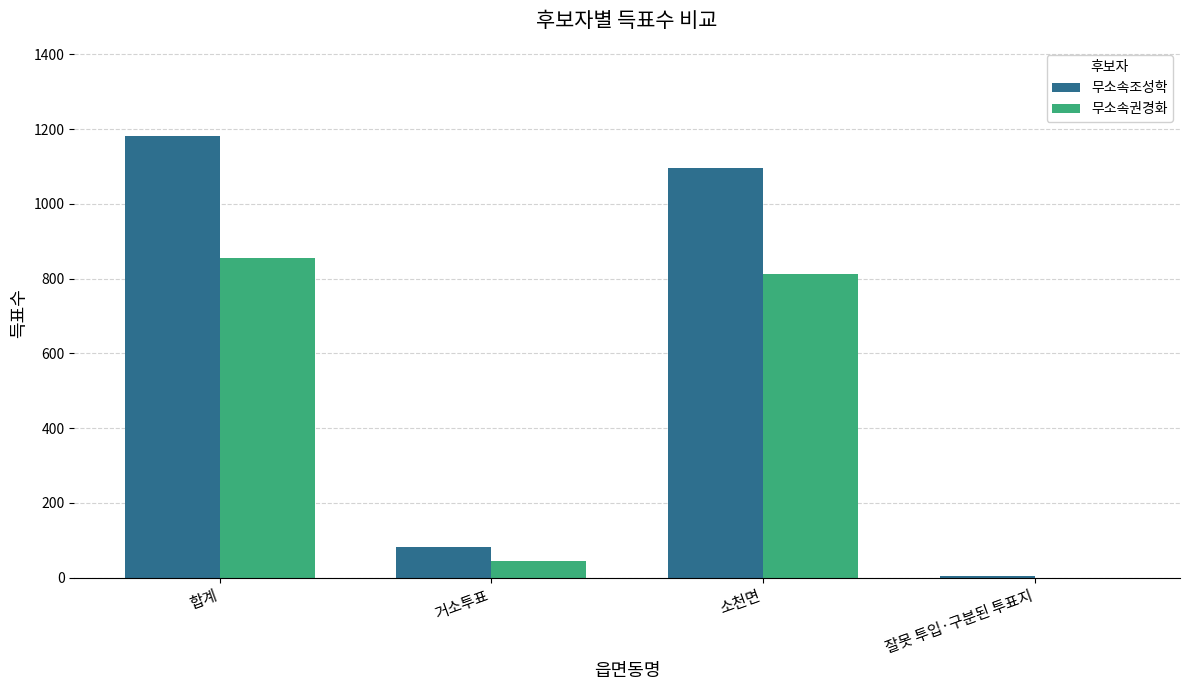

What are all the series names shown in the legend?

무소속조성학, 무소속권경화